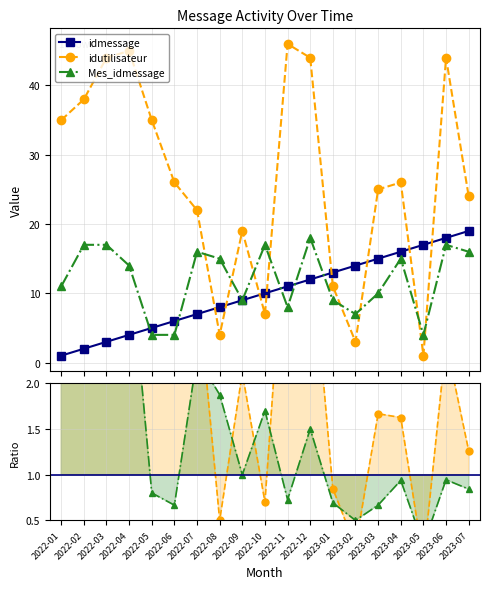

What is the total value across all series at 2023-03?

50